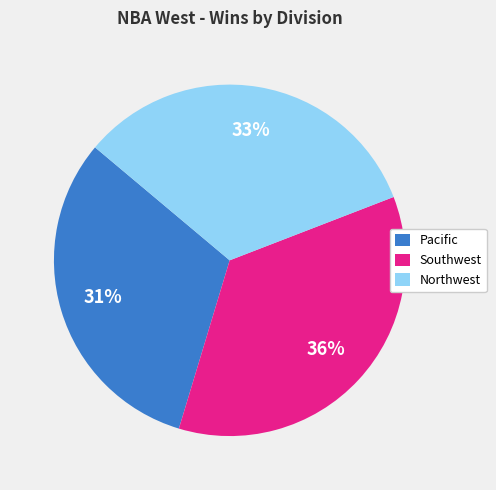

To the nearest percent, what percentage of the pie is Northwest?

33%